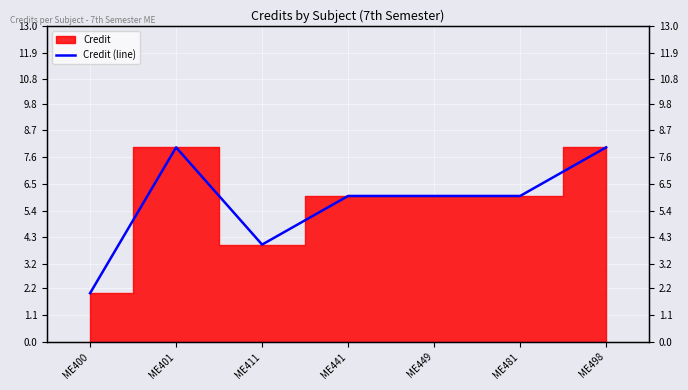

Reading left to right, list all the values displayed in this chart.

2	8	4	6	6	6	8